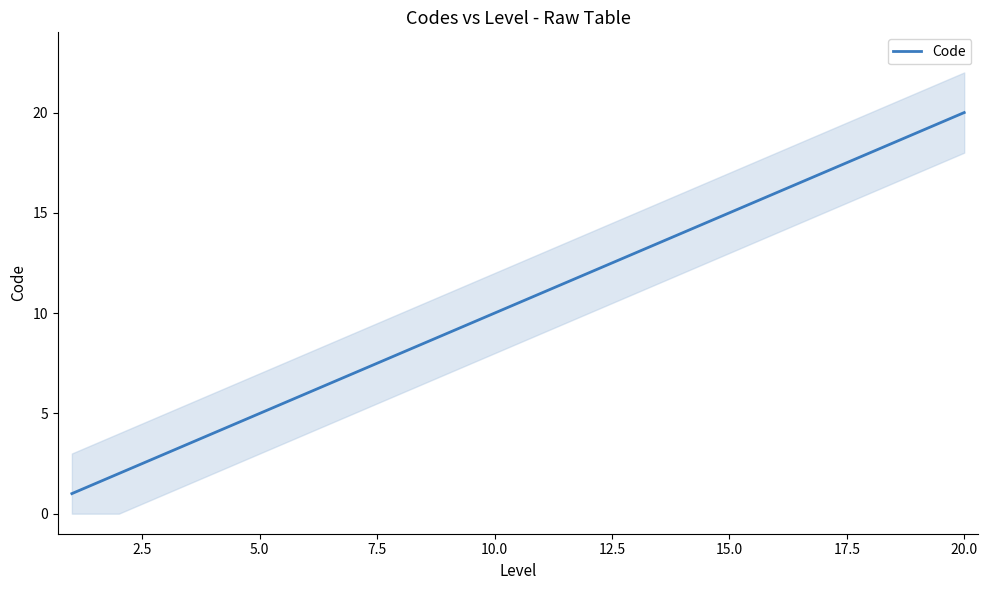

What is the smallest value displayed?

1